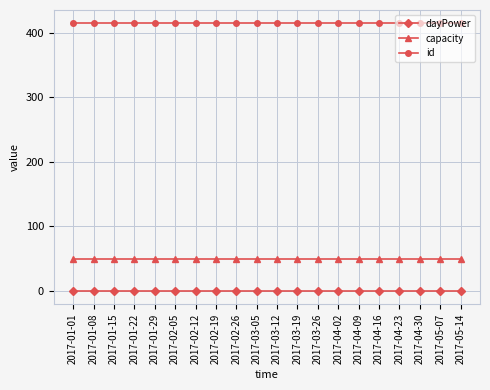

The value of id at 2017-02-12 is 273. True or false?

False